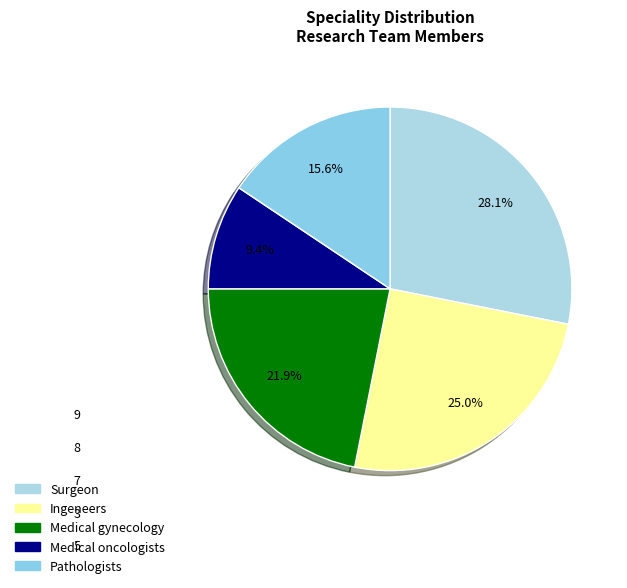

To the nearest percent, what is the average slice percentage?

20%